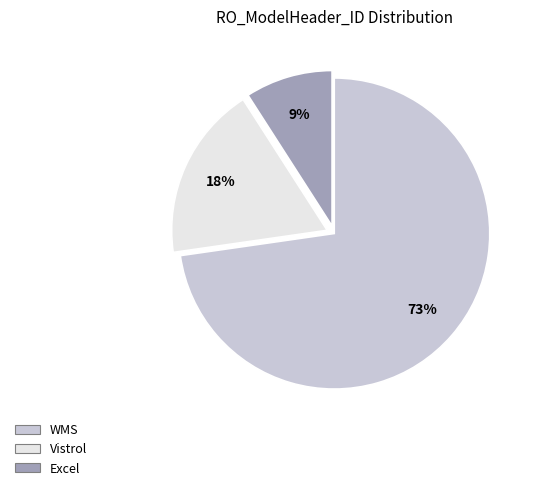

Do Excel and Vistrol together represent more than half of the pie?

No